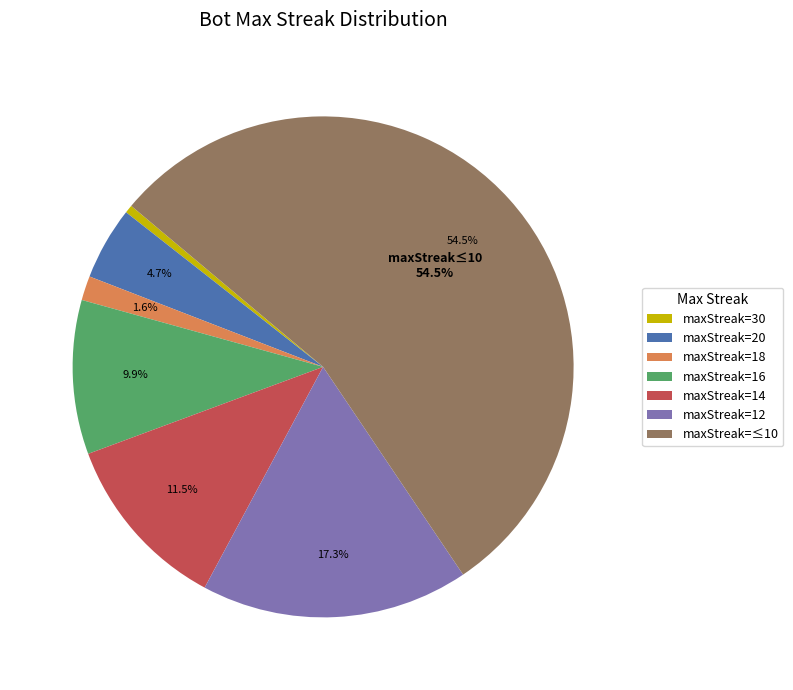

Count the number of slices in the pie.

7